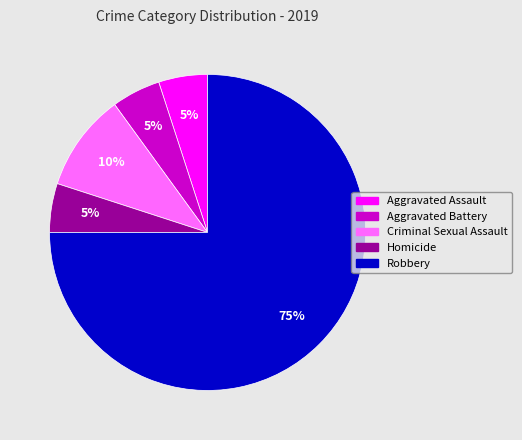

Is it true that Criminal Sexual Assault is 10% of the pie?

True